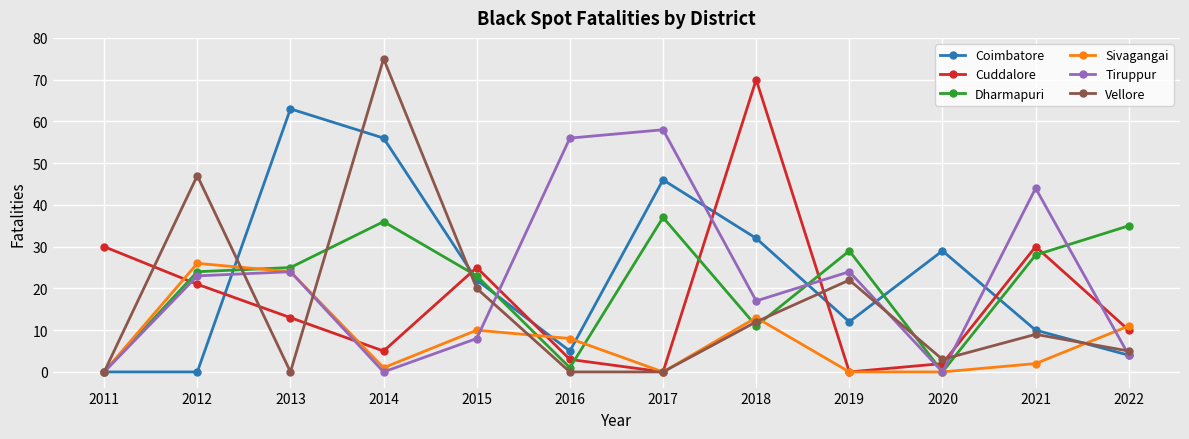

Reading right to left, what are all the values shown in this chart?

Coimbatore: 2022=4	2021=10	2020=29	2019=12	2018=32	2017=46	2016=5	2015=22	2014=56	2013=63	2012=0	2011=0
Cuddalore: 2022=10	2021=30	2020=2	2019=0	2018=70	2017=0	2016=3	2015=25	2014=5	2013=13	2012=21	2011=30
Dharmapuri: 2022=35	2021=28	2020=0	2019=29	2018=11	2017=37	2016=1	2015=23	2014=36	2013=25	2012=24	2011=0
Sivagangai: 2022=11	2021=2	2020=0	2019=0	2018=13	2017=0	2016=8	2015=10	2014=1	2013=24	2012=26	2011=0
Tiruppur: 2022=4	2021=44	2020=0	2019=24	2018=17	2017=58	2016=56	2015=8	2014=0	2013=24	2012=23	2011=0
Vellore: 2022=5	2021=9	2020=3	2019=22	2018=12	2017=0	2016=0	2015=20	2014=75	2013=0	2012=47	2011=0